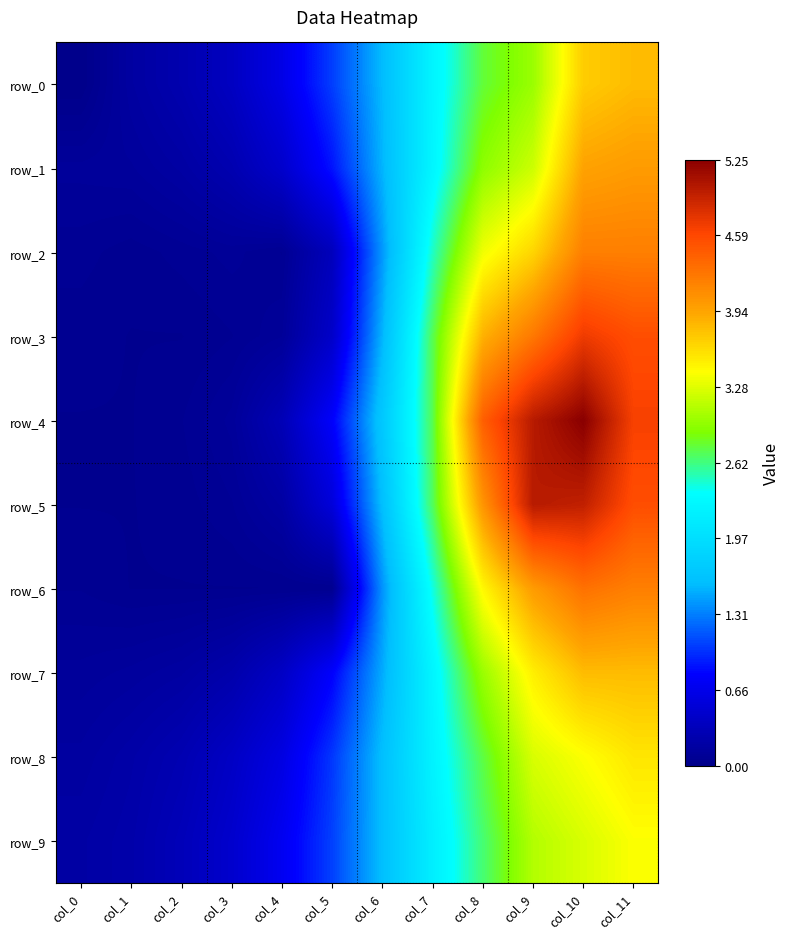

At which category does the chart reach its minimum across all series?

col_0